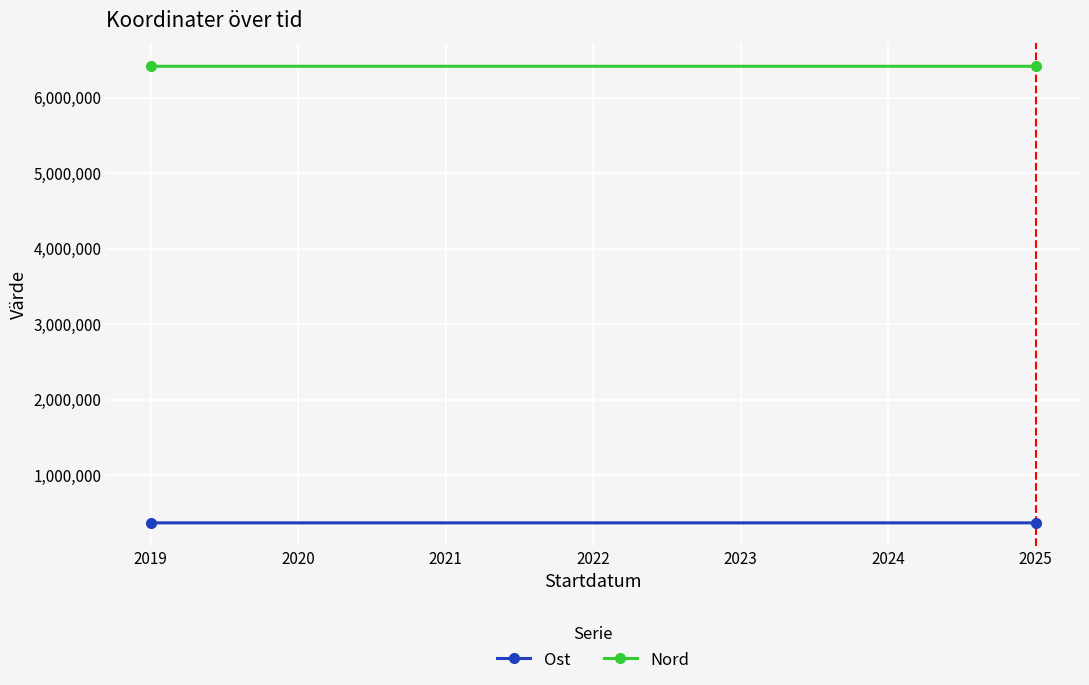

List the series in order of their overall mean, lowest first.

Ost, Nord